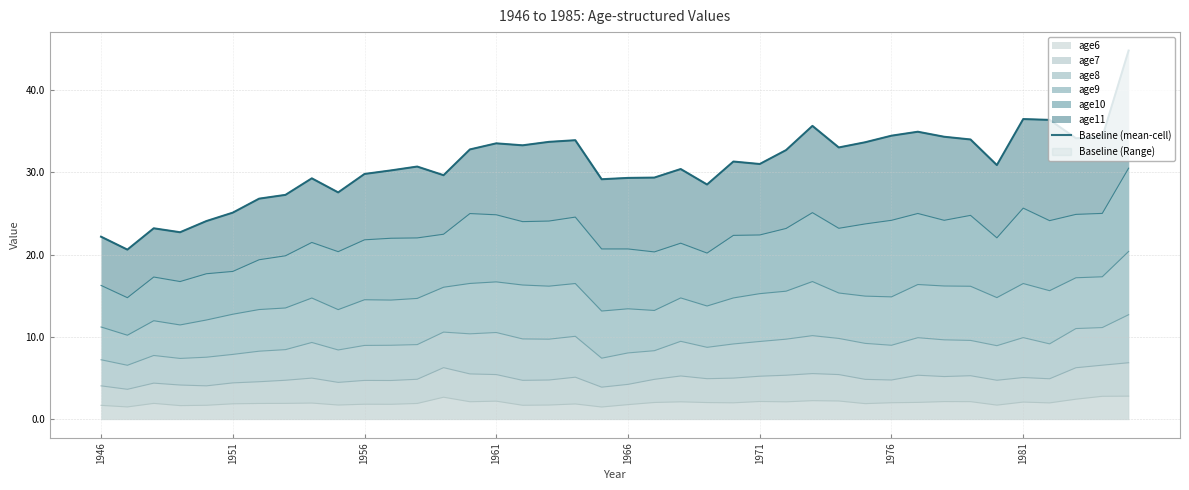

The value at 9 is 27.6. True or false?

True